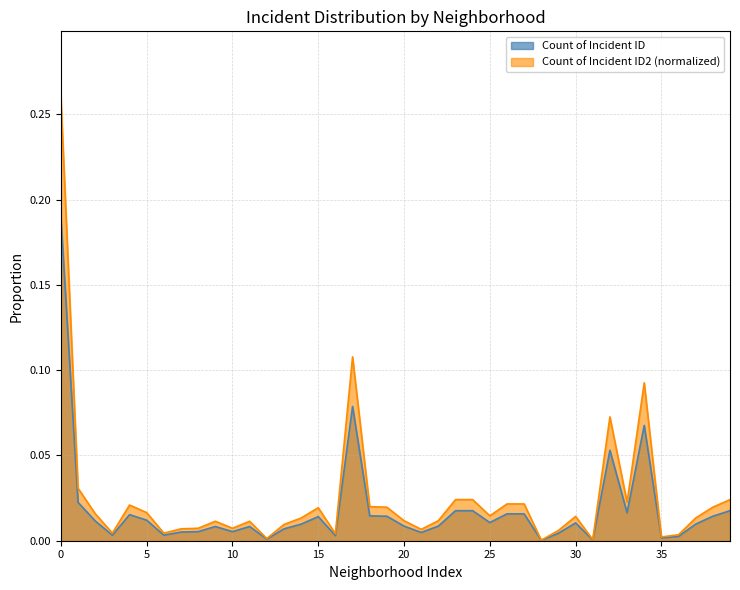

Reading left to right, extract all data points from this chart.

Count of Incident ID: 0.2	0.0	0.0	0.0	0.0	0.0	0.0	0.0	0.0	0.0	0.0	0.0	0.0	0.0	0.0	0.0	0.0	0.1	0.0	0.0	0.0	0.0	0.0	0.0	0.0	0.0	0.0	0.0	0.0	0.0	0.0	0.0	0.1	0.0	0.1	0.0	0.0	0.0	0.0	0.0
Count of Incident ID2 (normalized): 0.3	0.0	0.0	0.0	0.0	0.0	0.0	0.0	0.0	0.0	0.0	0.0	0.0	0.0	0.0	0.0	0.0	0.1	0.0	0.0	0.0	0.0	0.0	0.0	0.0	0.0	0.0	0.0	0.0	0.0	0.0	0.0	0.1	0.0	0.1	0.0	0.0	0.0	0.0	0.0